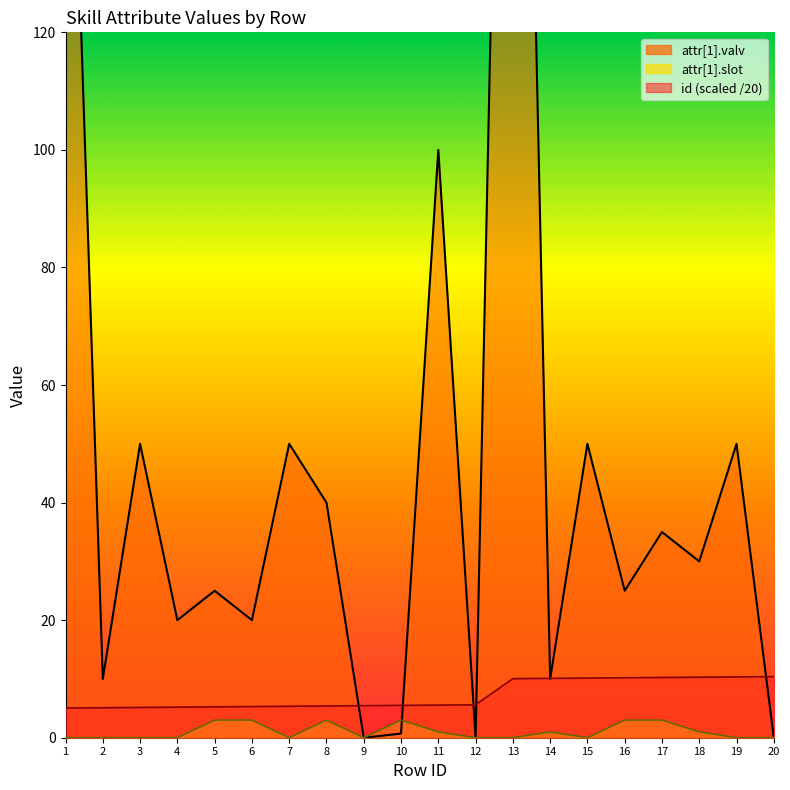

How many lines are shown in the chart?

3